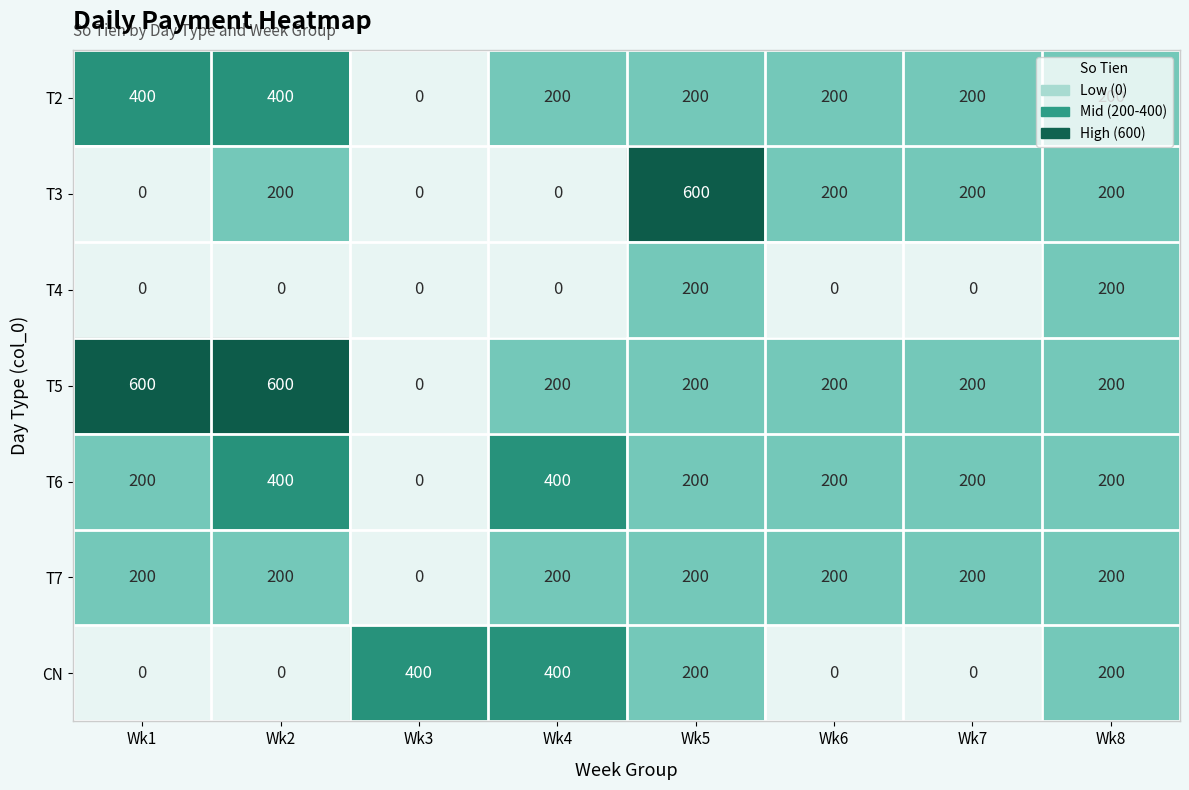

Which series has the largest total across all categories?

T5